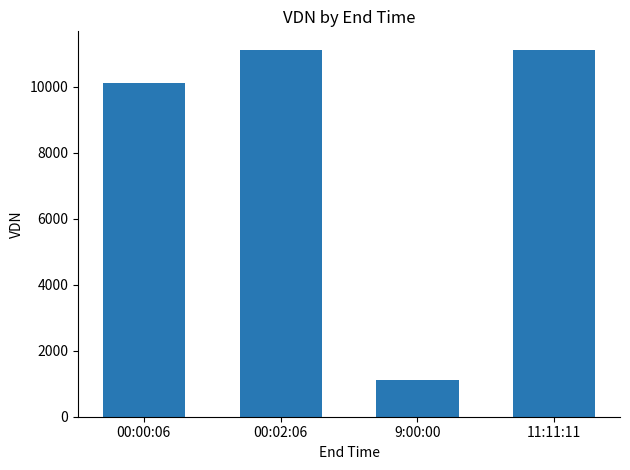

Is it true that the value at 9:00:00 is 1812?

False